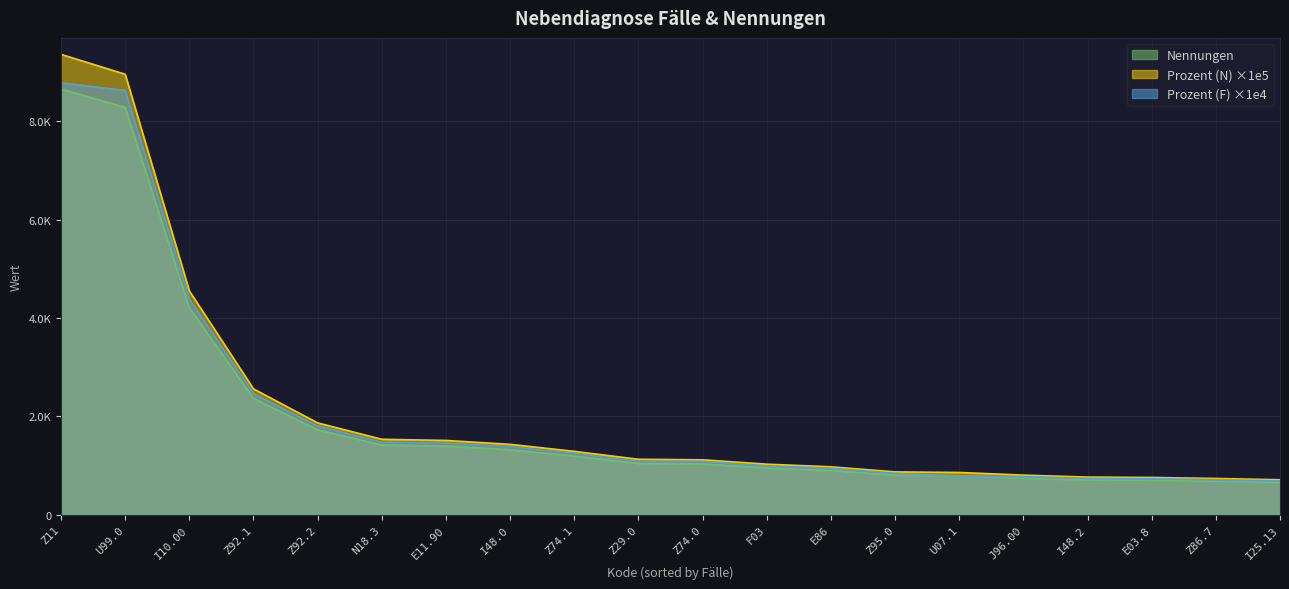

Where do Prozent (F) and Prozent (N) first cross each other?

Z95.0 and U07.1